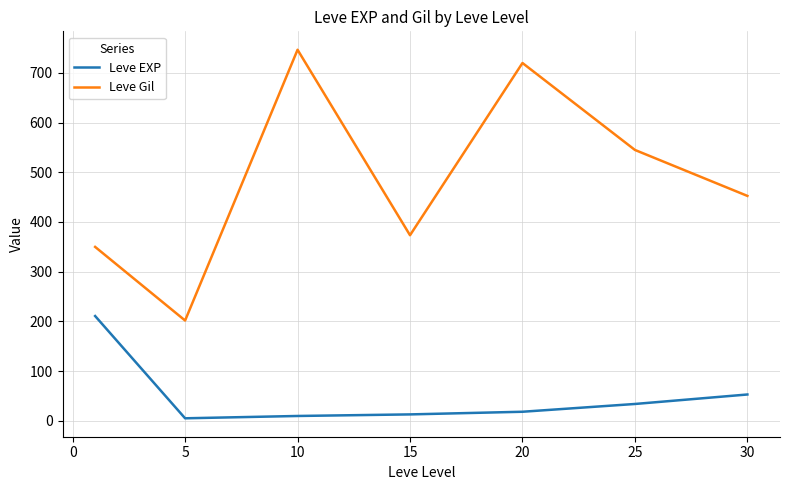

What is the highest value of the Leve Gil series?

746.7